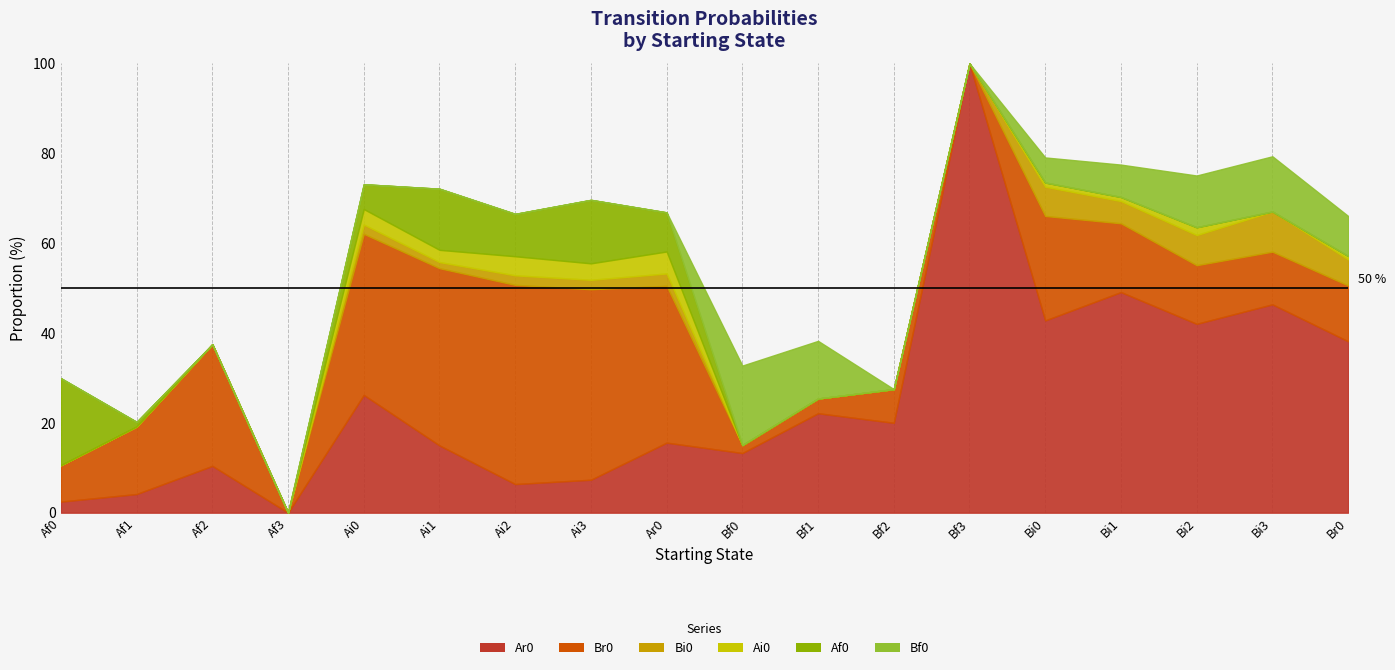

How many times do Af0 and Br0 cross each other?

1